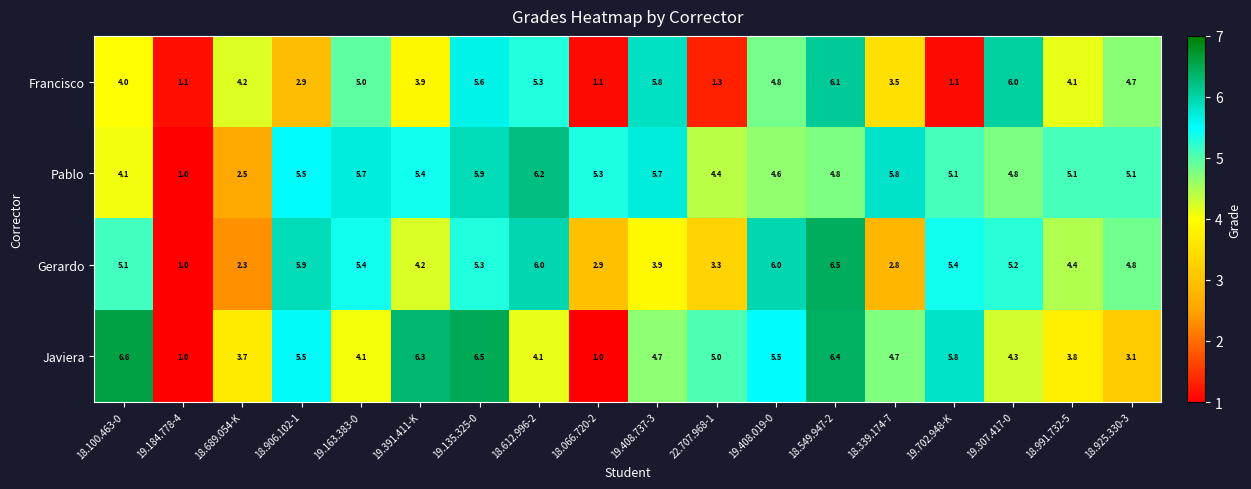

Between 18.100.463-0 and 18.549.947-2, which series saw the biggest shift?

Francisco